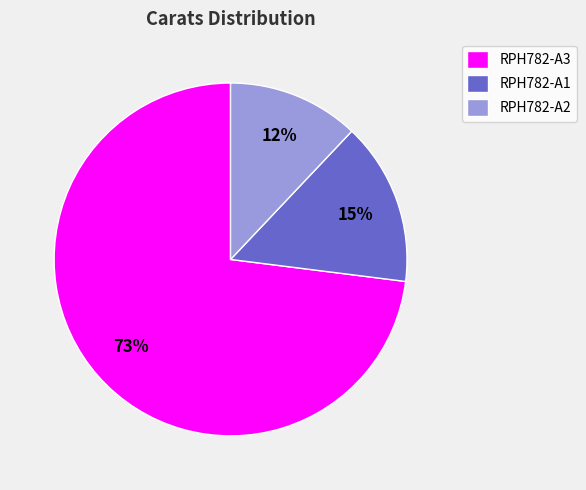

Approximately how many times larger is the value at RPH782-A3 compared to RPH782-A2?

6.1